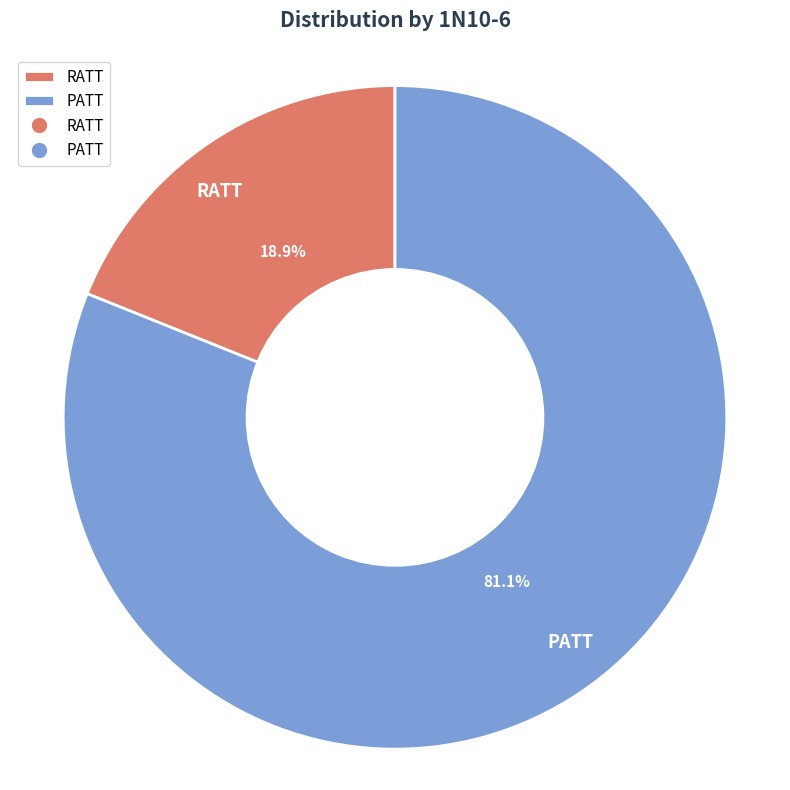

Is there any slice that represents more than half of the pie?

Yes